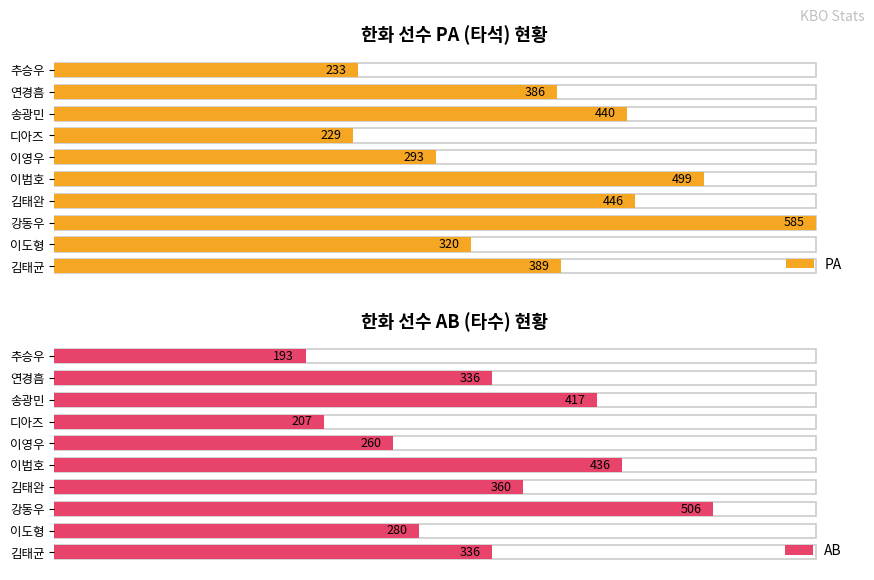

At how many categories does at least one series exceed 203?

10